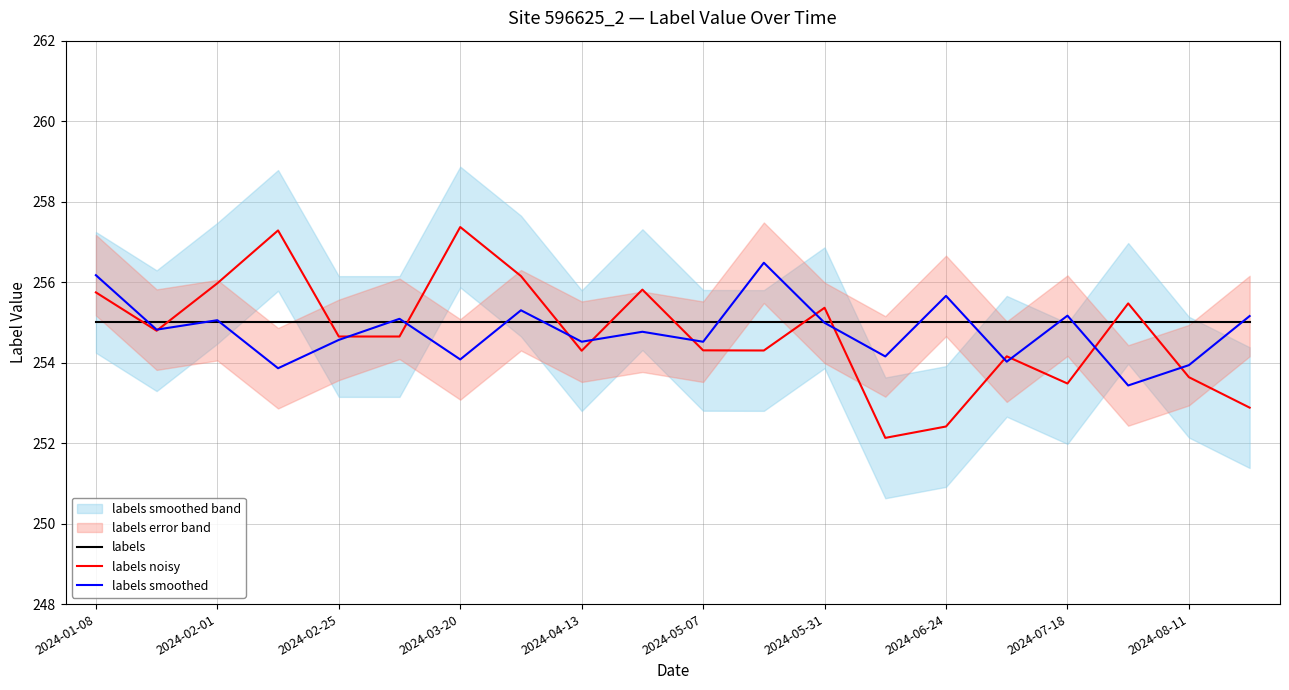

True or false: labels and labels noisy cross at least once.

True